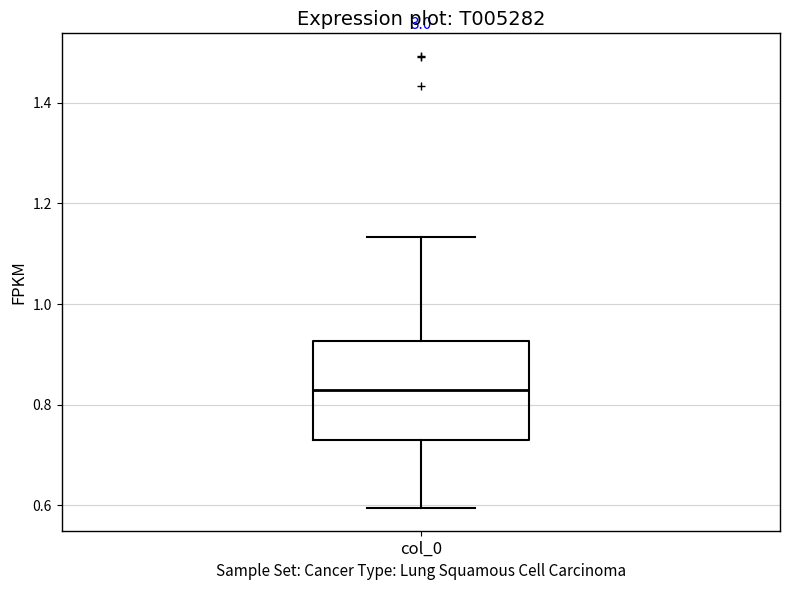

Read this box plot against the y-axis: the position of the median line, the range covered by the box, and the ends of both whiskers. The values are not printed on the chart, so give them approximately, as read against the axis.

median 0.84, box 0.74 to 0.92, whiskers 0.60 to 1.14